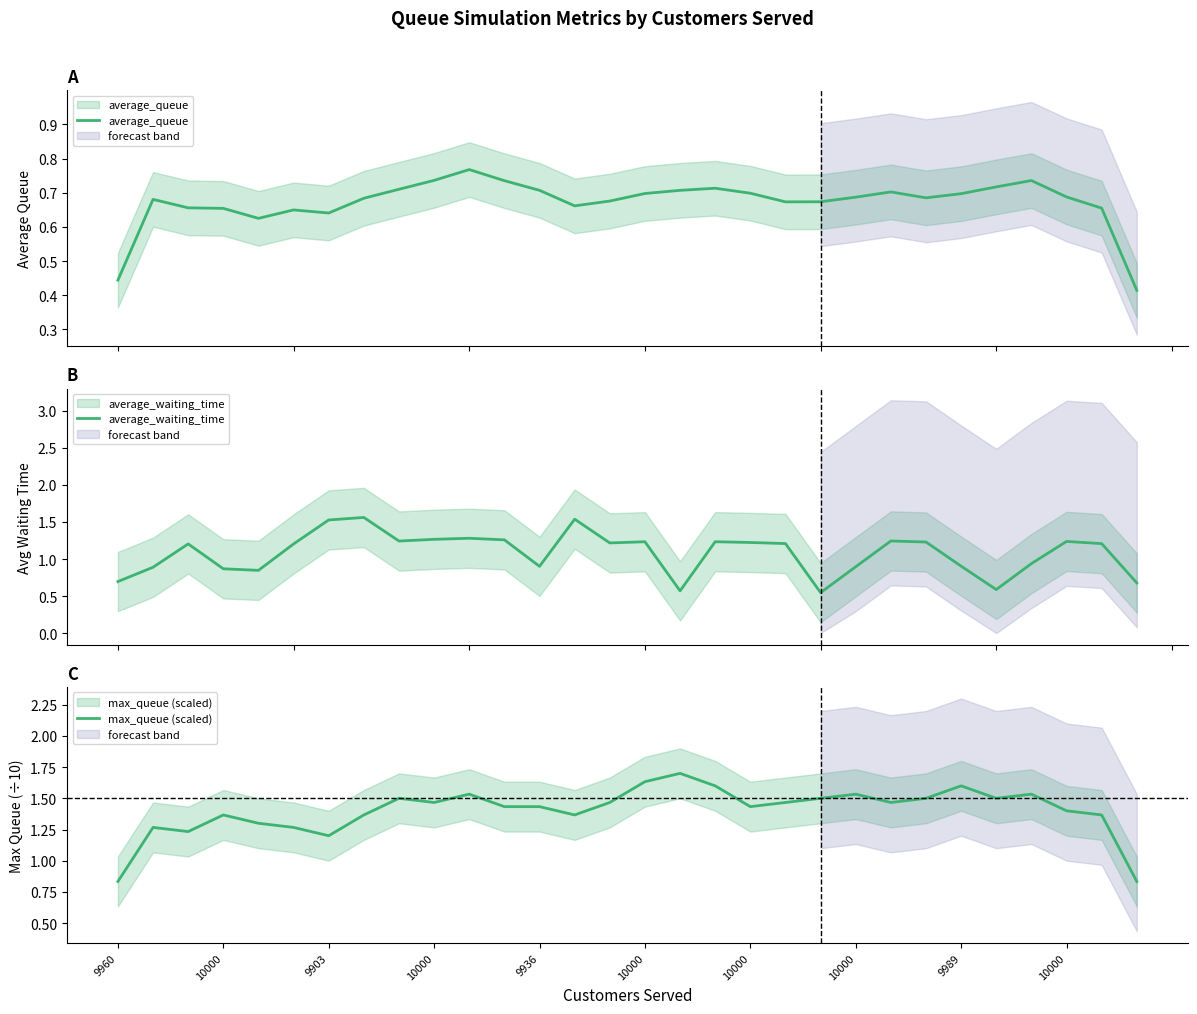

Does the chart have visible grid lines?

No